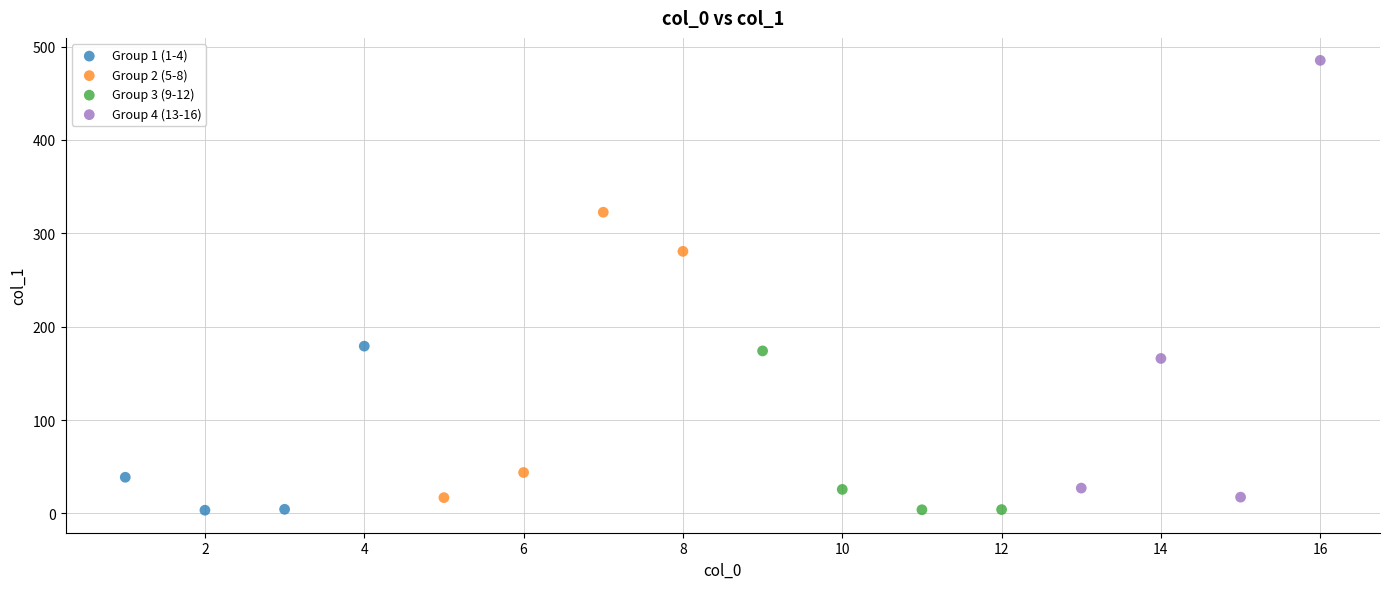

Which series reaches the maximum Y coordinate?

Group 4 (13-16)